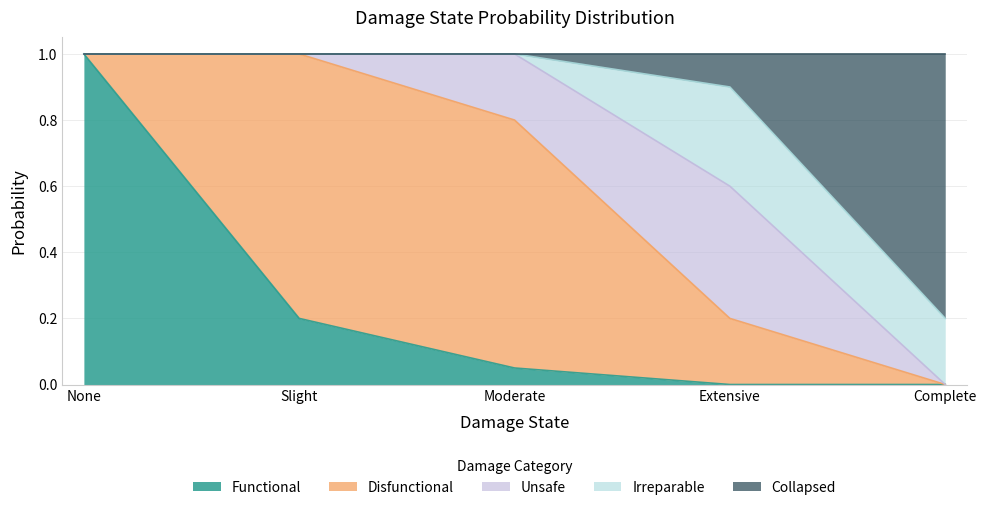

Reading right to left, transcribe all the data shown in this chart.

Functional: 0.0	0.0	0.1	0.2	1.0
Disfunctional: 0.0	0.2	0.8	0.8	0.0
Unsafe: 0.0	0.4	0.2	0.0	0.0
Irreparable: 0.2	0.3	0.0	0.0	0.0
Collapsed: 0.8	0.1	0.0	0.0	0.0